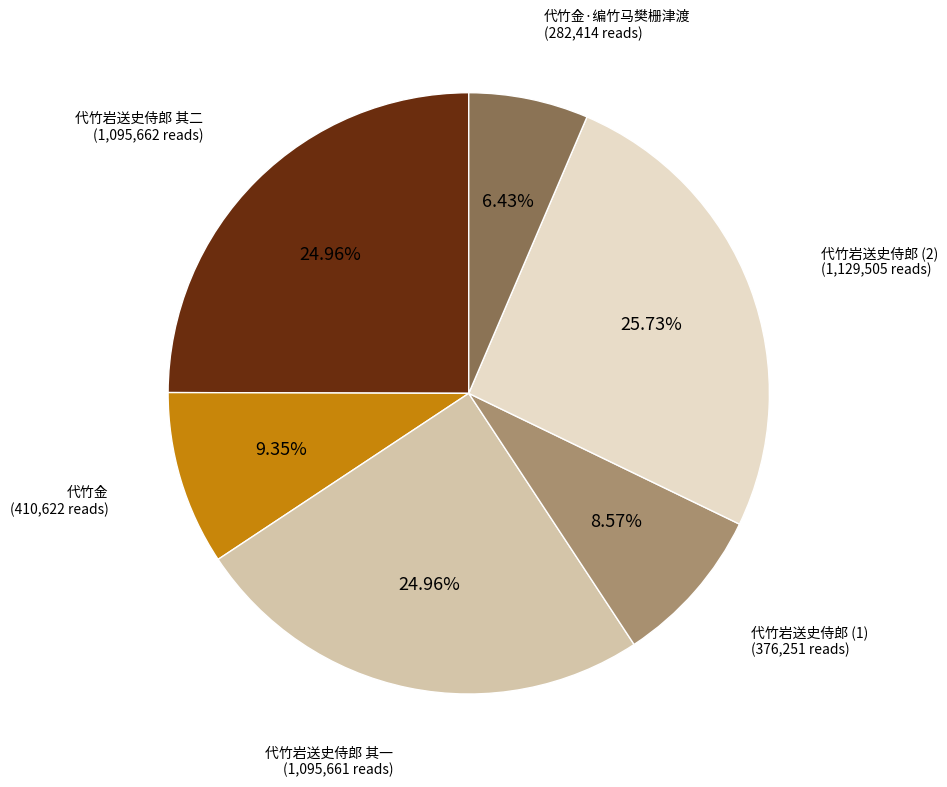

Is there any slice that represents more than half of the pie?

No